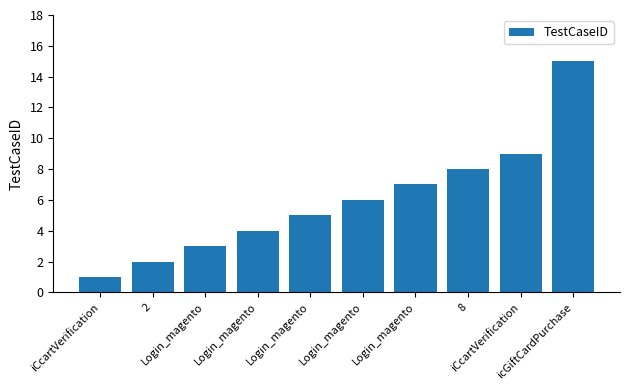

How many values are below 6?

5